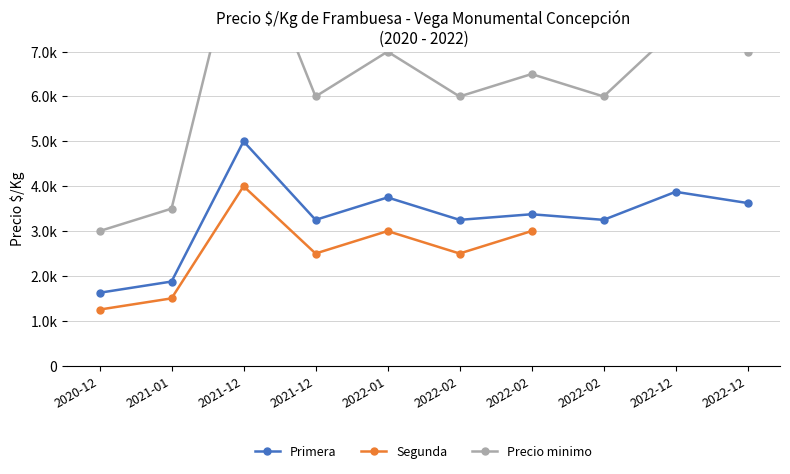

How many lines are shown in the chart?

3